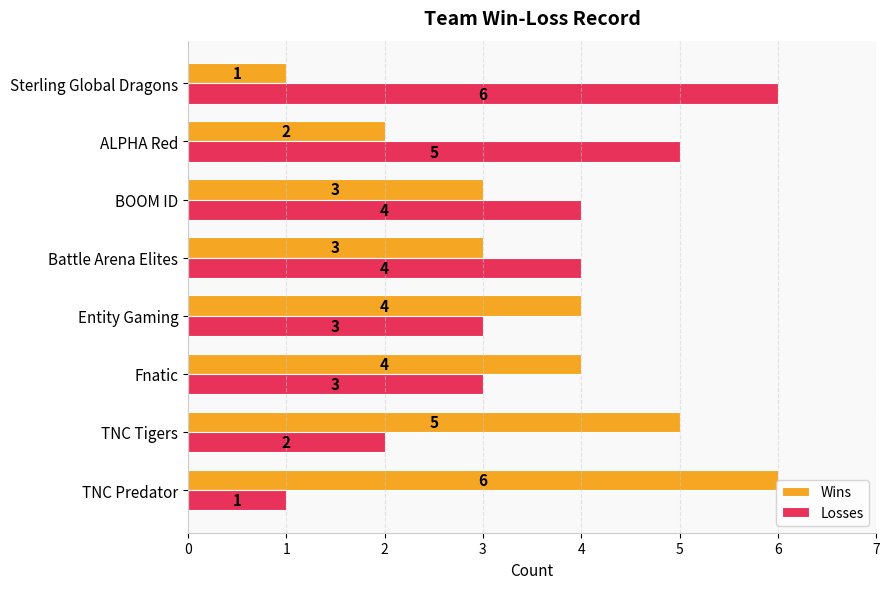

What is the difference between the maximum and second lowest values in the Wins series?

4